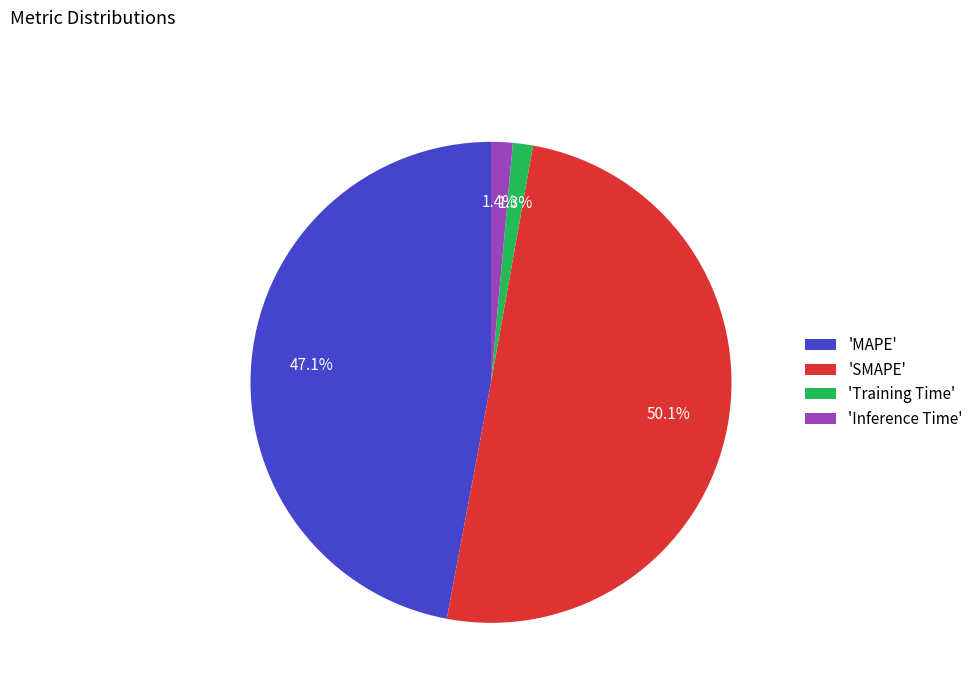

What portion of the pie excludes 'MAPE'?

52.9%